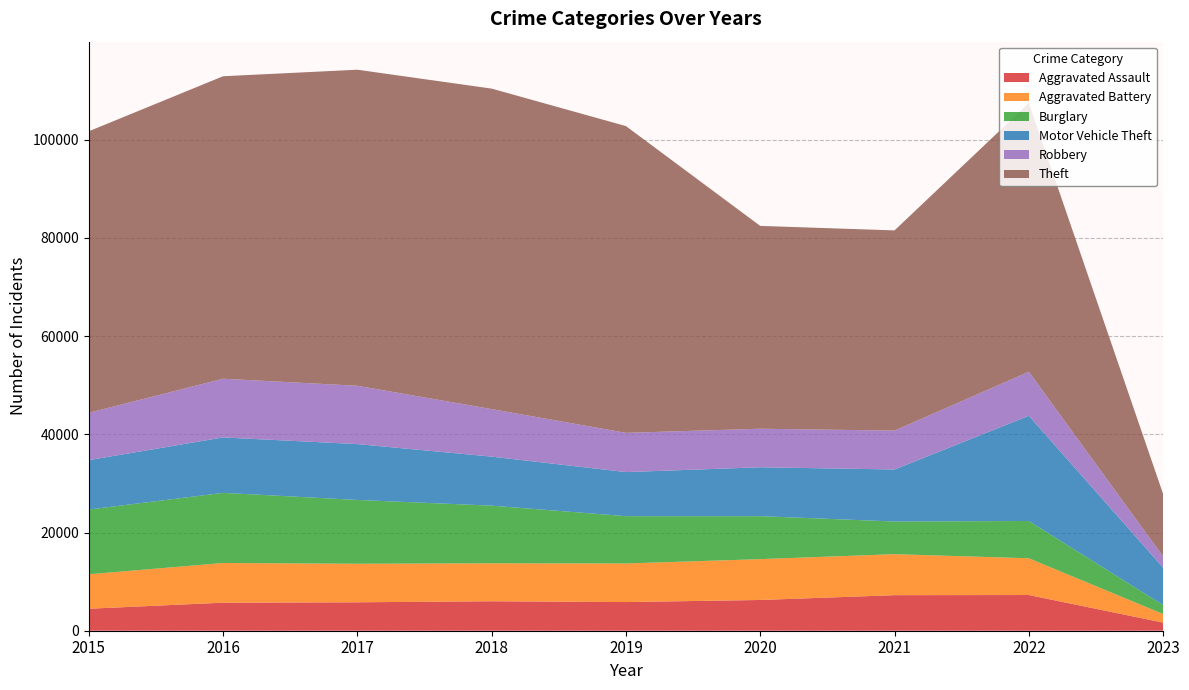

Reading left to right, extract all data points from this chart.

Aggravated Assault: 4480	5712	5793	6001	5841	6263	7243	7272	1656
Aggravated Battery: 7018	8085	7845	7734	7857	8319	8348	7487	1740
Burglary: 13184	14289	13001	11746	9639	8757	6658	7595	1837
Motor Vehicle Theft: 10068	11286	11380	9984	8977	9956	10598	21430	7609
Robbery: 9638	11960	11880	9680	7994	7855	7918	8972	2270
Theft: 57350	61619	64381	65286	62486	41314	40784	54724	12731